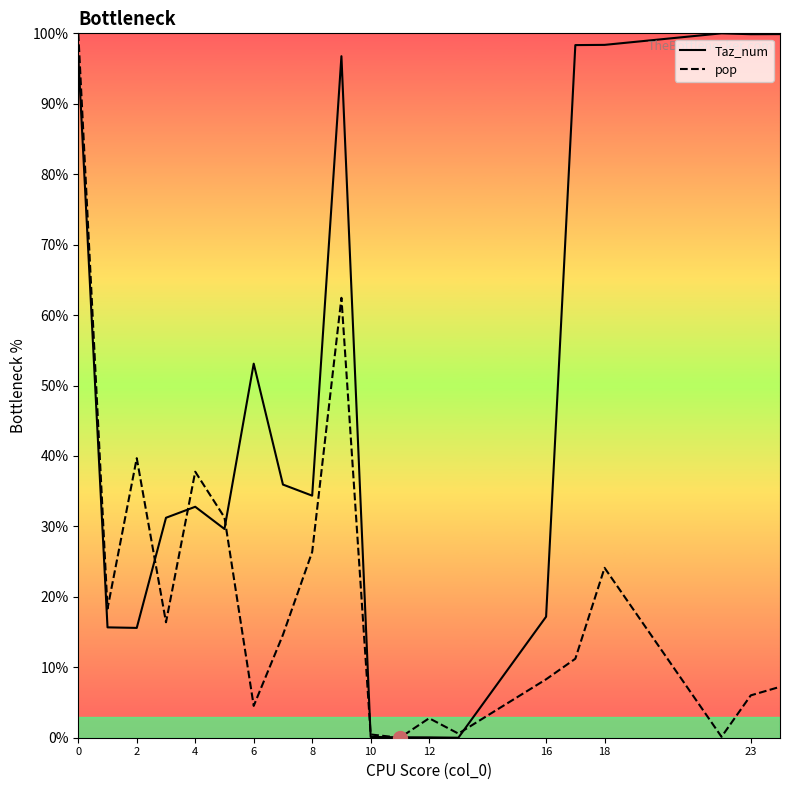

What is the difference between the maximum and minimum values in the pop series?

100.0